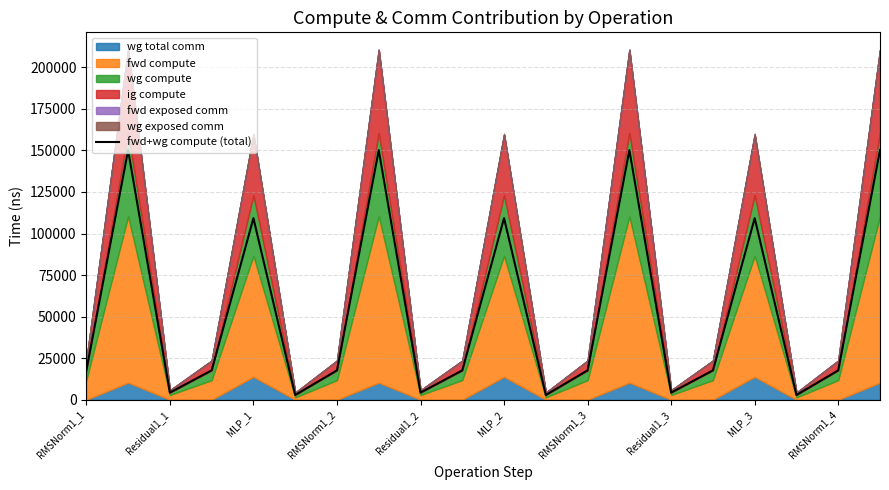

What is the sum of all values?

1073545.3